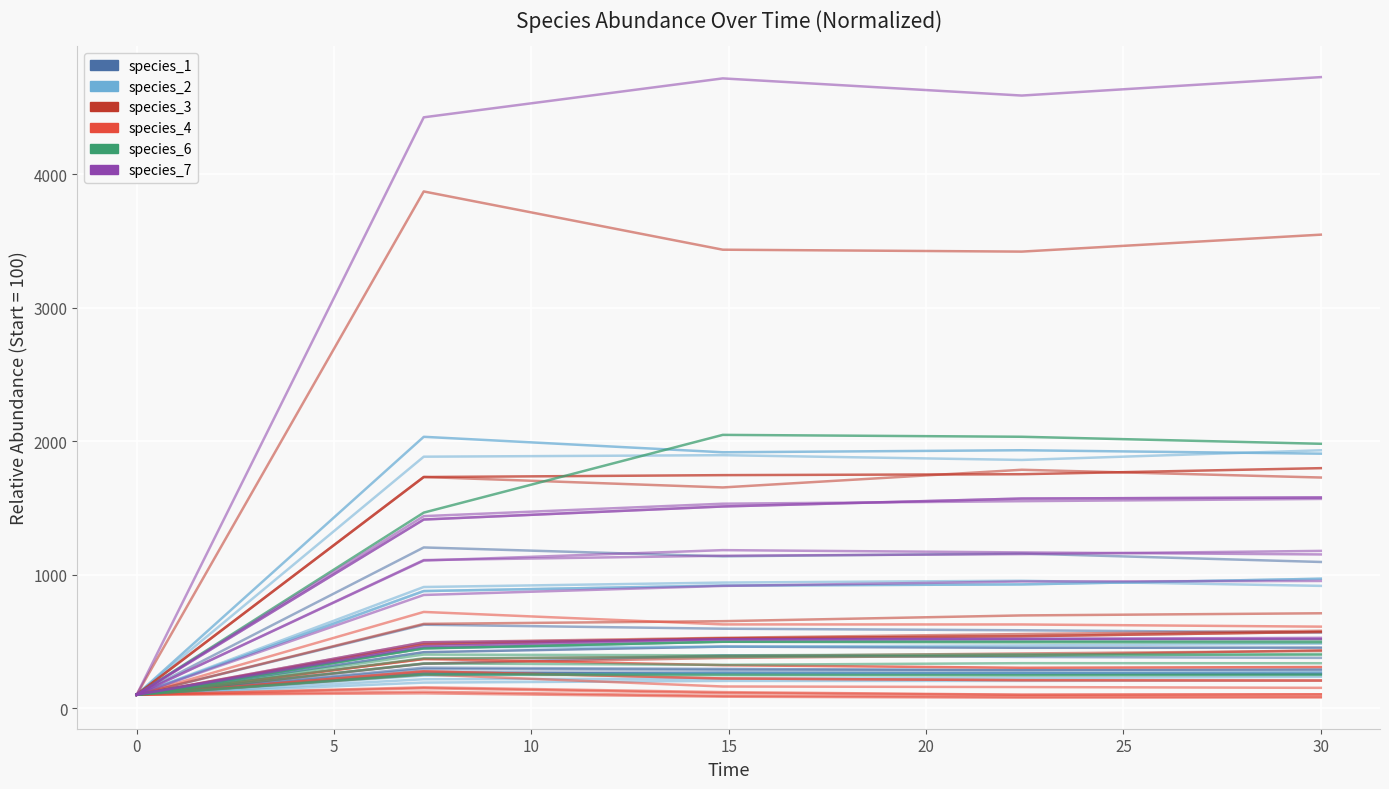

Which series ends up on top after the final intersection of species_2 and species_6?

species_6